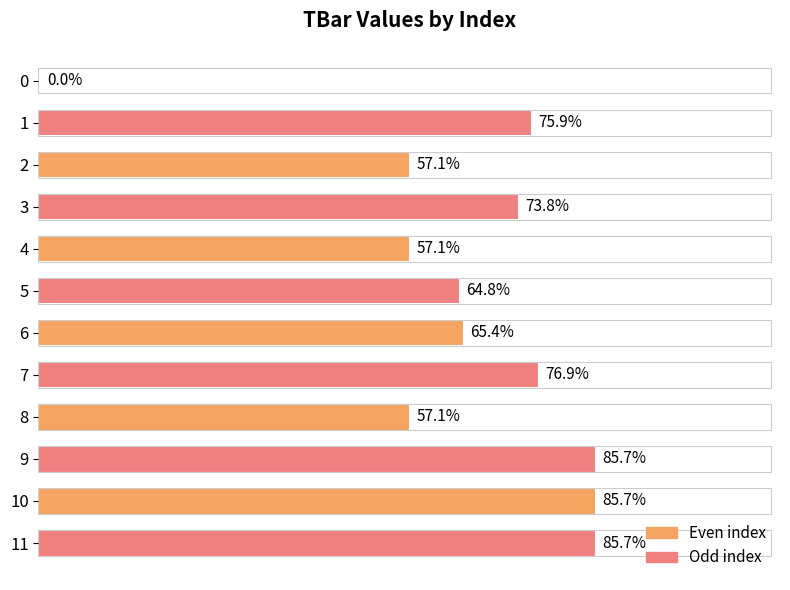

Is it true that the value at 10 is 6.7?

False